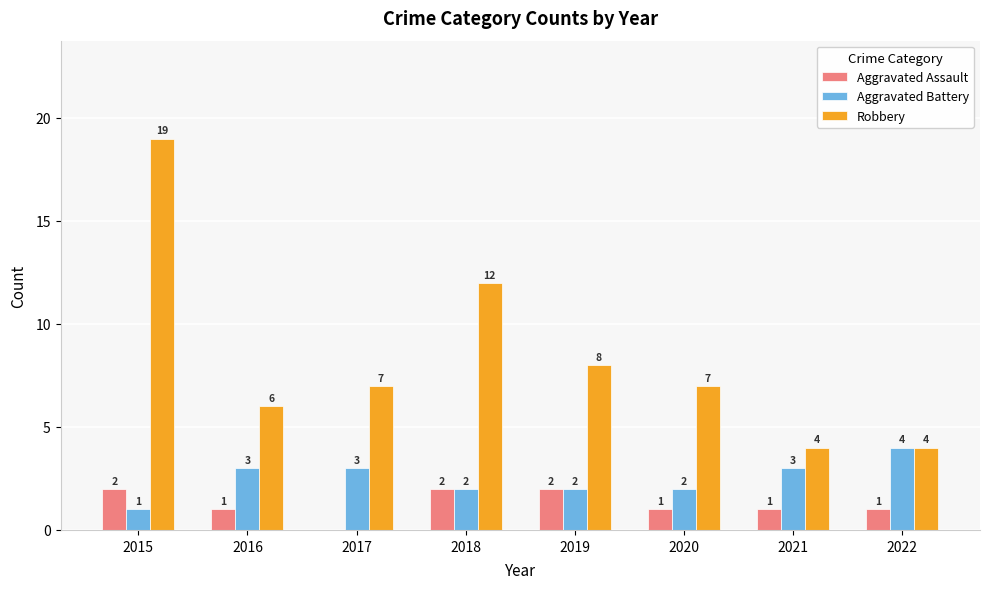

What are all the series names shown in the legend?

Aggravated Assault, Aggravated Battery, Robbery